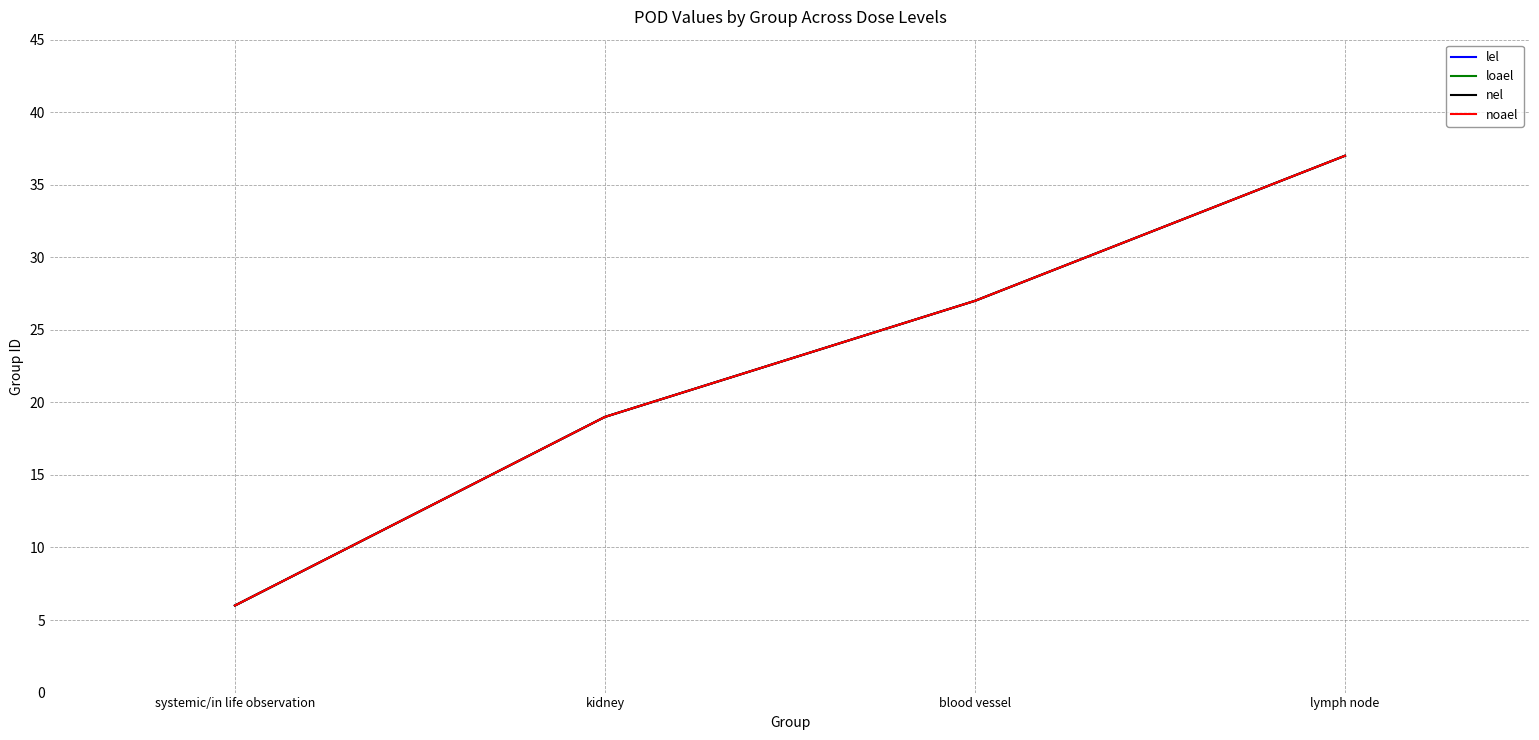

What is the approximate value of nel at lymph node, to the nearest 10?

40